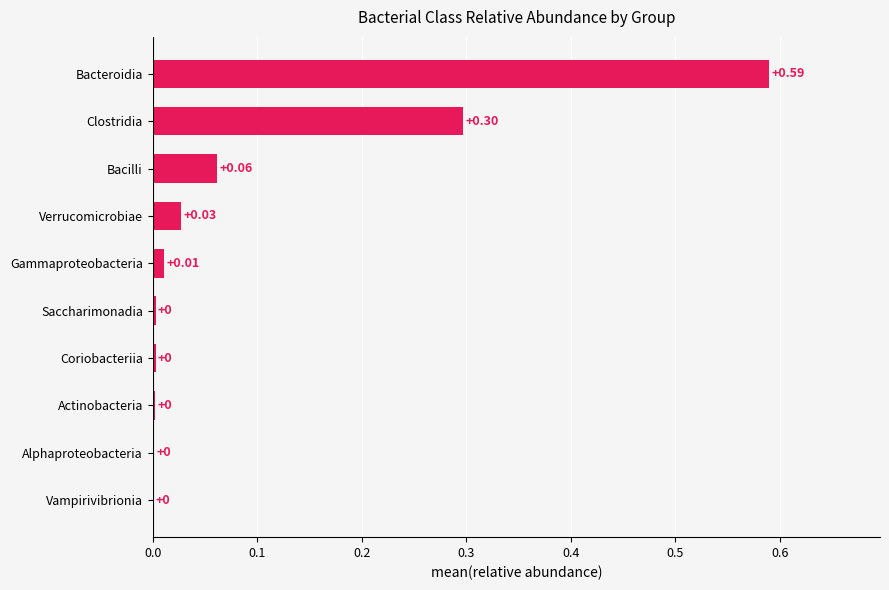

Count the number of data series in this chart.

1